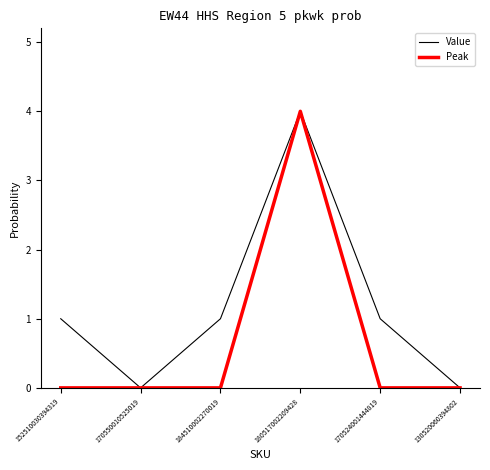

Reading right to left, what are all the values shown in this chart?

Value: 130520060394802=0	170524001444819=1	180517002209428=4	184510002270019=1	170550010525019=0	152510030394319=1
Peak: 130520060394802=0	170524001444819=0	180517002209428=4	184510002270019=0	170550010525019=0	152510030394319=0